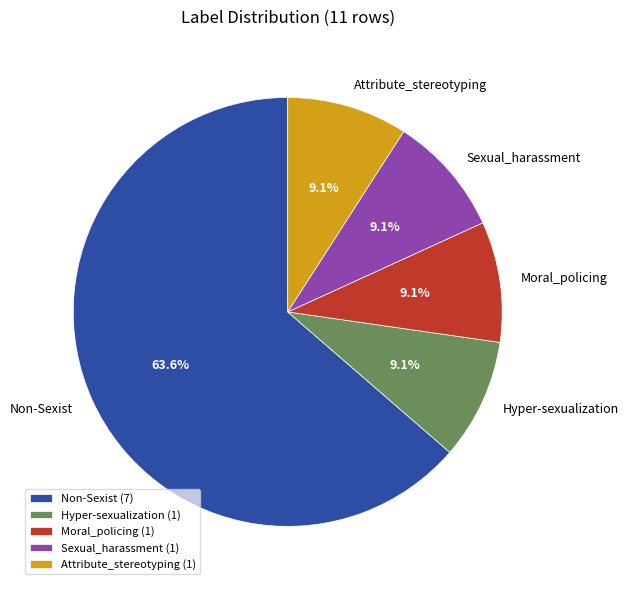

How many slices are in this pie chart?

5